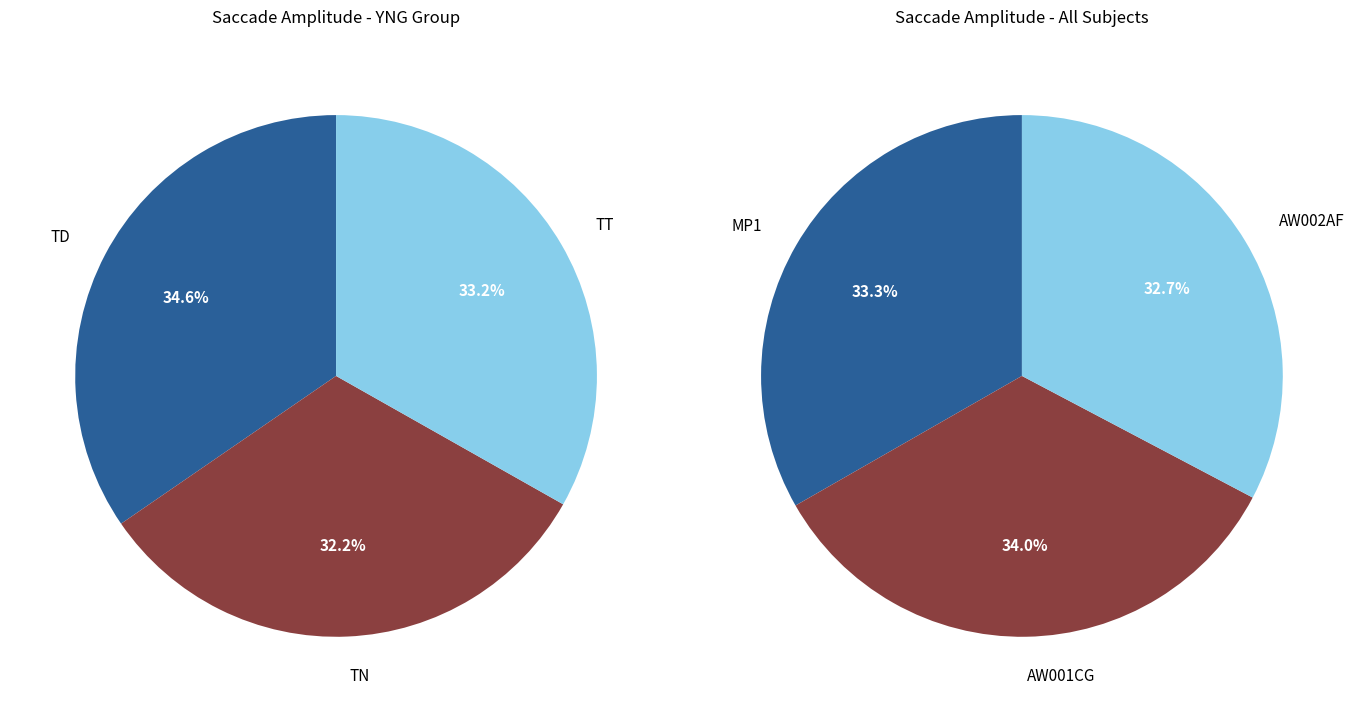

Which slice is the smallest?

AW002AF-TN